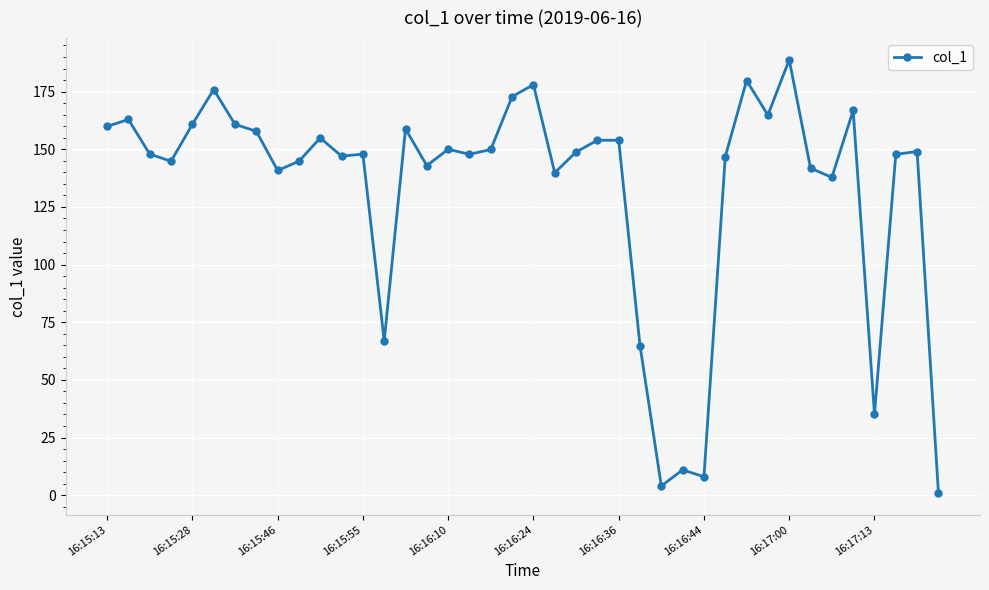

What is the maximum value shown in the chart?

188.8